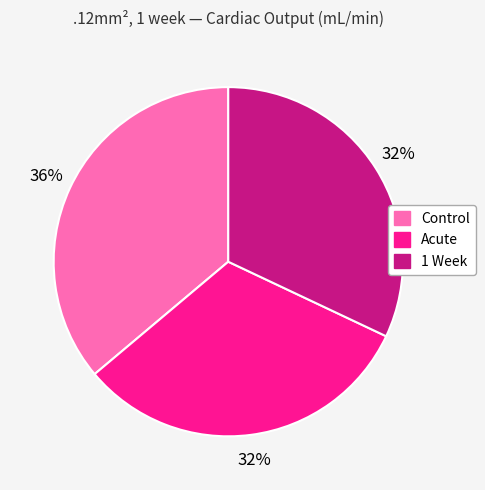

To the nearest percent, what percentage of the pie is Control?

36%